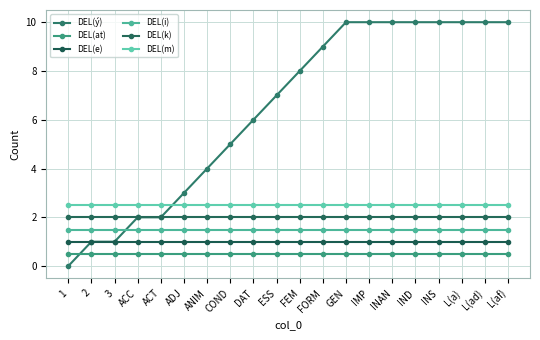

How many lines are shown in the chart?

6